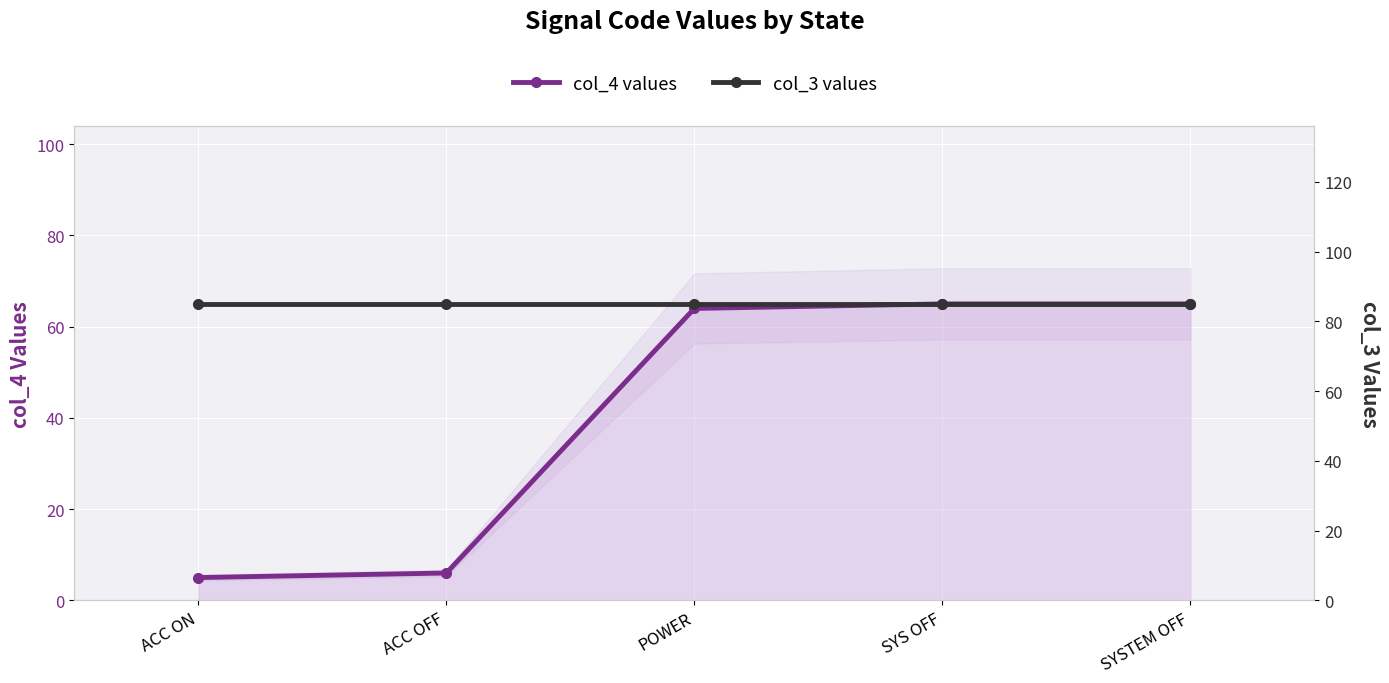

How many lines are shown in the chart?

2